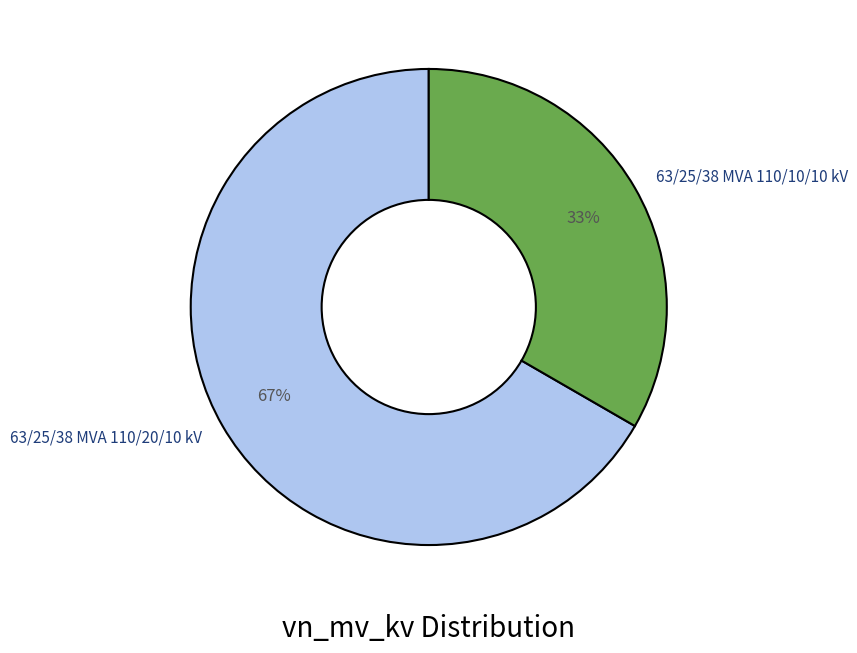

How many slices are in this pie chart?

2